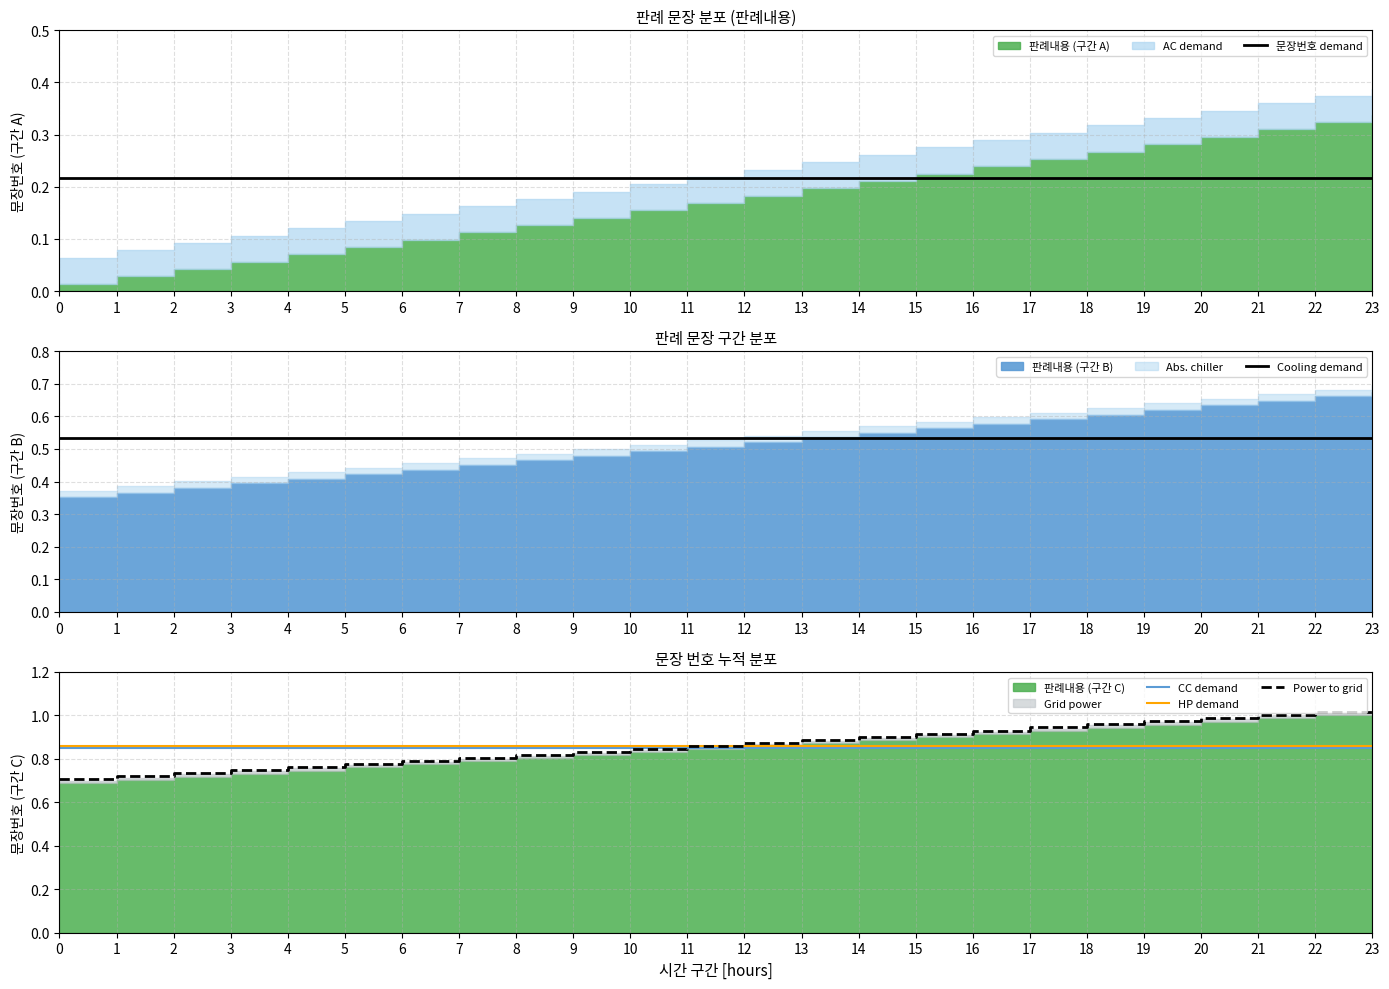

Which has a higher value, 23 or 13?

23